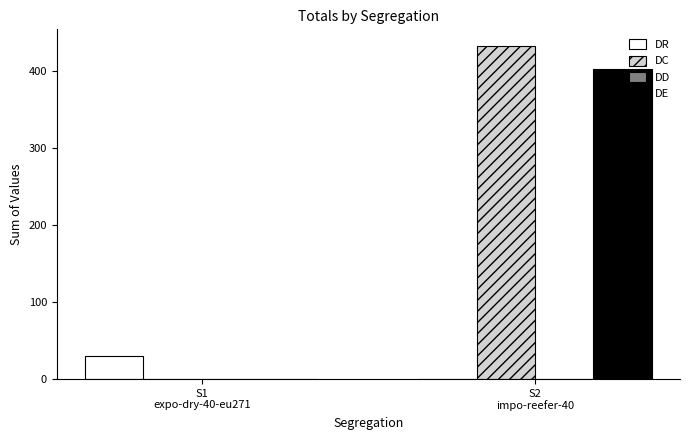

What is the sum of all DC values?

432